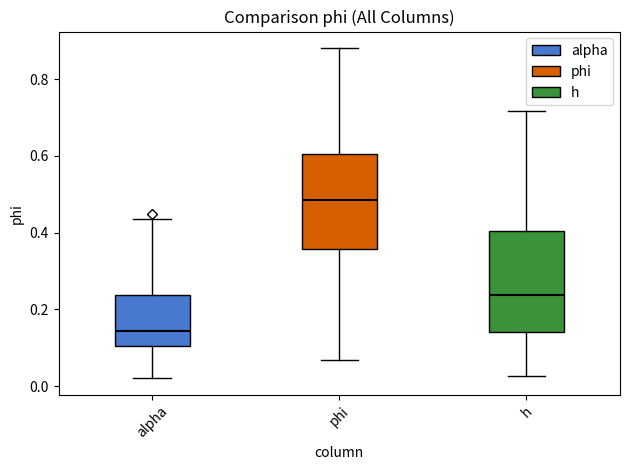

Where is the lower edge of the box for alpha on the y-axis? The values are not printed on the chart, so give them approximately, as read against the axis.

0.10